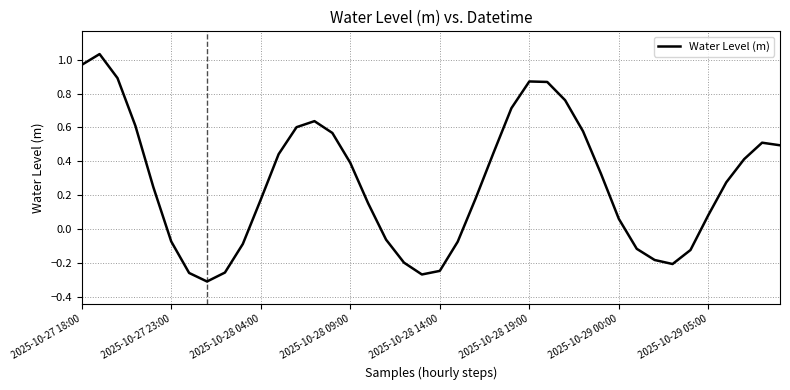

What is the difference between the maximum and minimum values?

1.3